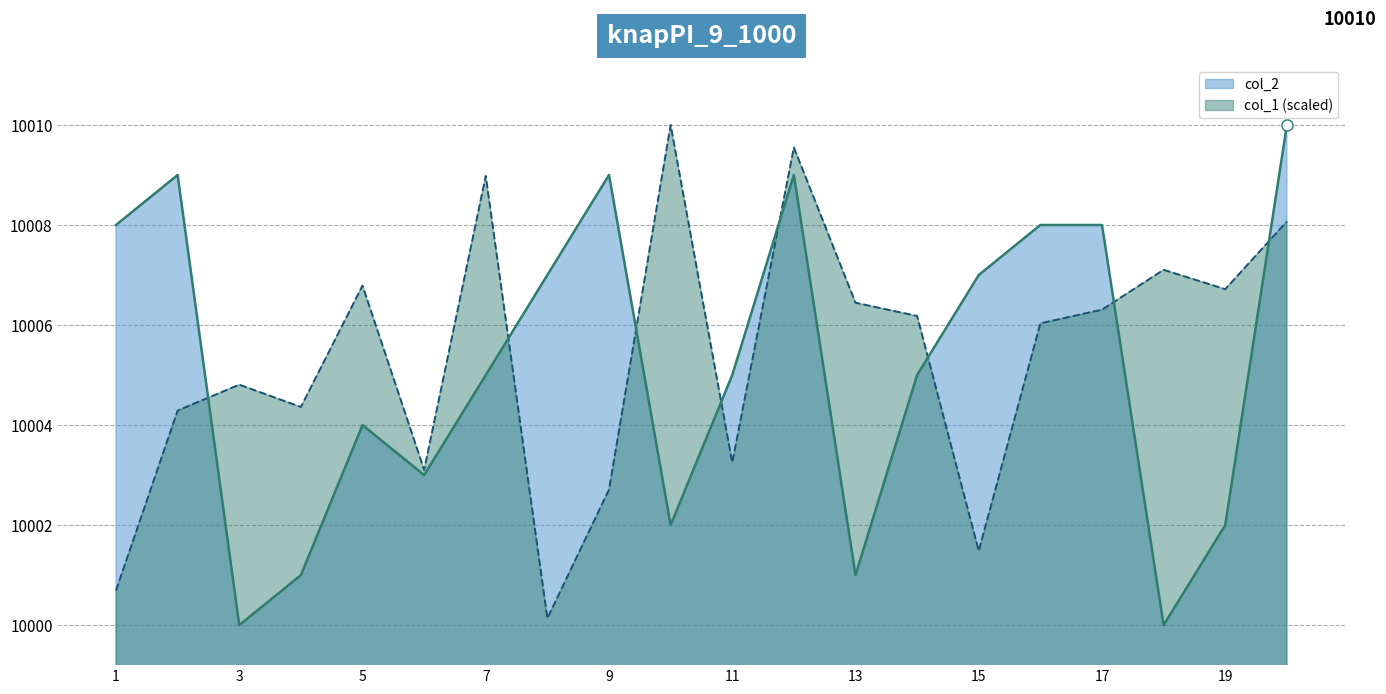

At which label does col_2 first exceed 10005?

1